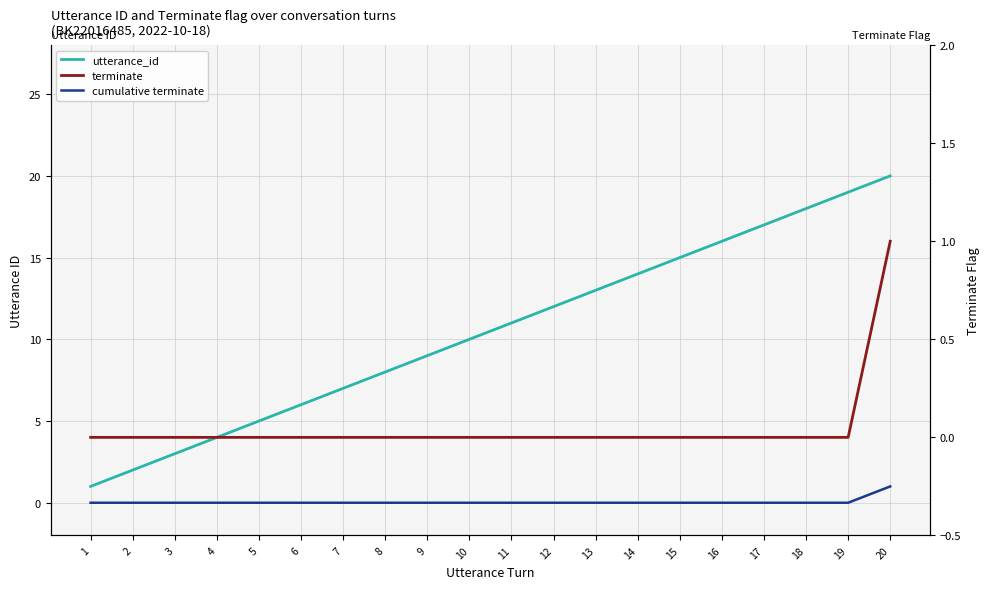

What is the spread (max minus min) of values at 10?

10